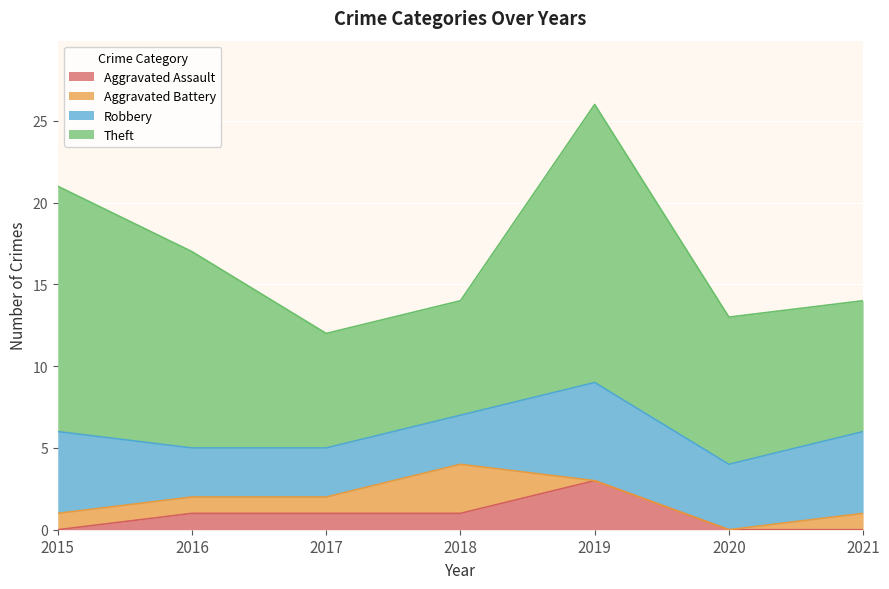

True or false: Aggravated Assault has a value of 0 at 2015.

True